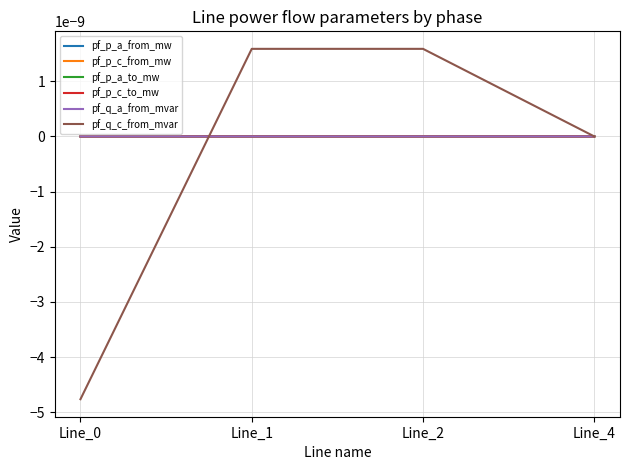

Rank the series at Line_4 from highest to lowest value.

pf_p_c_from_mw, pf_q_c_from_mvar, pf_q_a_from_mvar, pf_p_c_to_mw, pf_p_a_from_mw, pf_p_a_to_mw